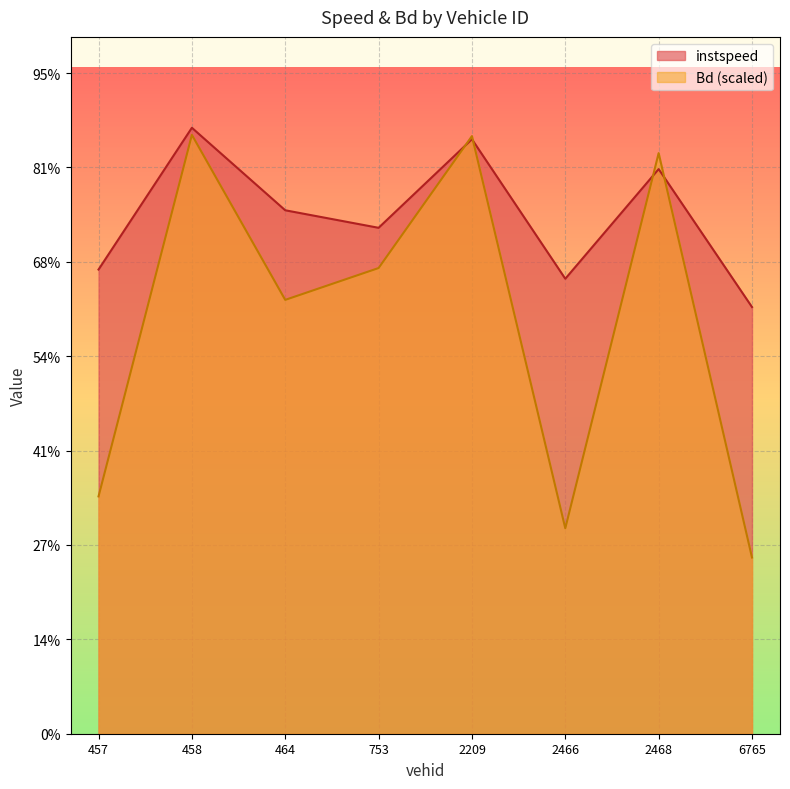

What are all the series names shown in the legend?

instspeed, Bd (scaled)